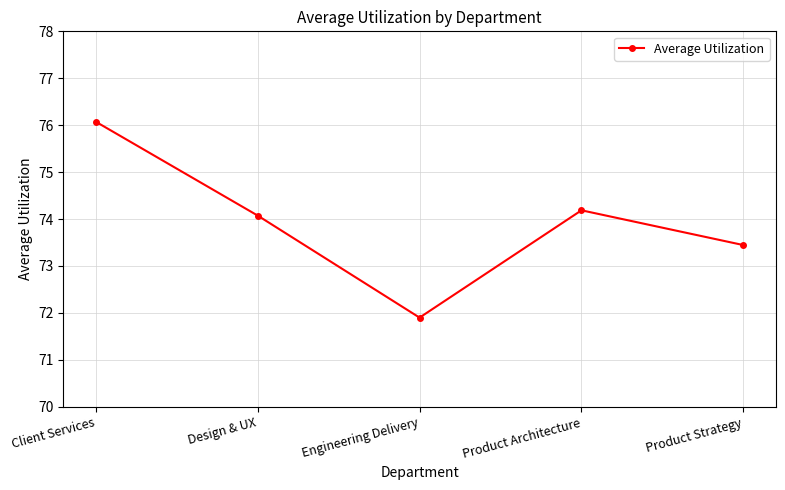

Reading left to right, extract all data points from this chart.

76.1	74.1	71.9	74.2	73.4